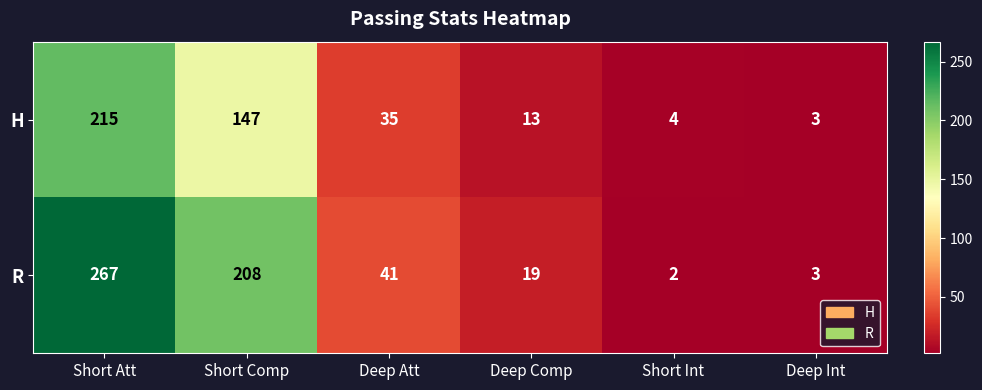

What is the difference between the H values at Short Int and Short Comp?

143